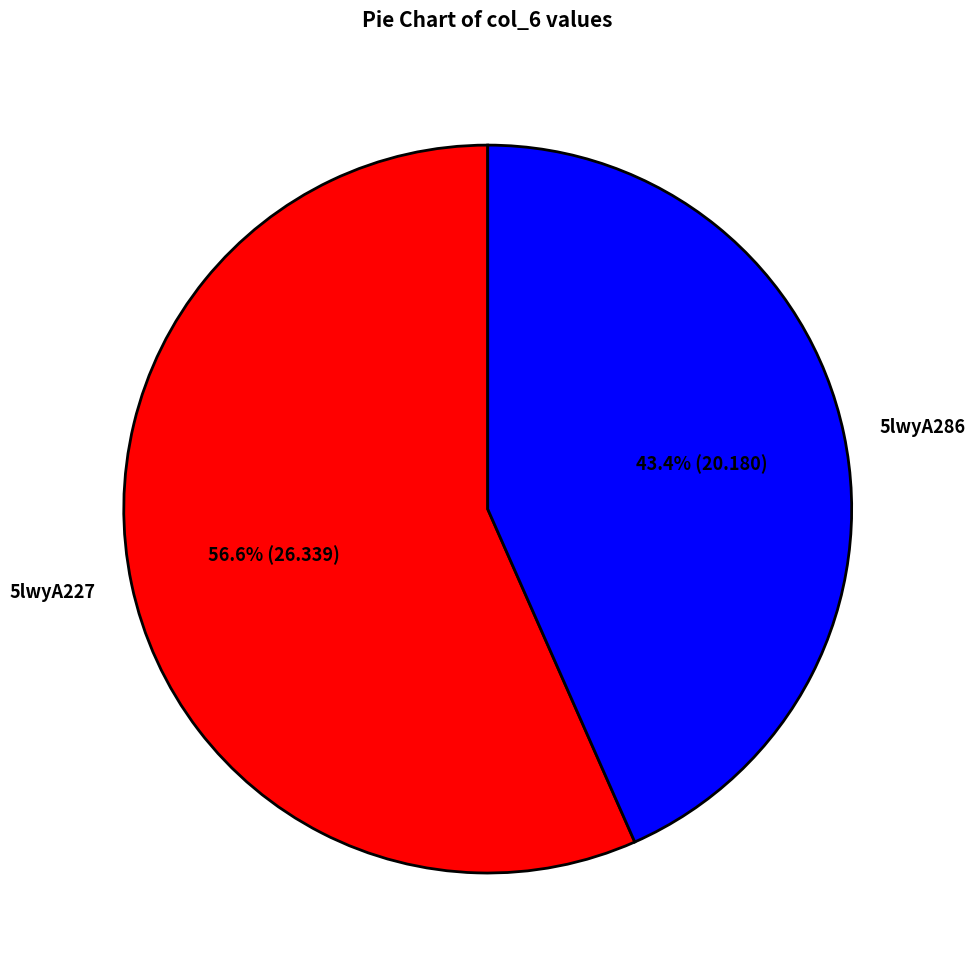

To the nearest percent, what is the difference between the largest and smallest slice percentages?

13%